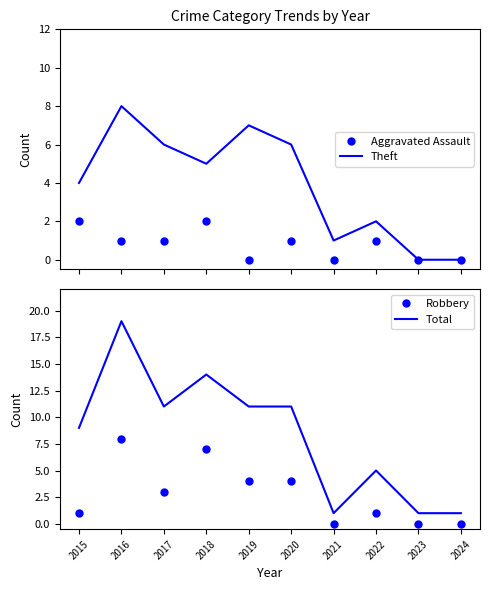

Is it true that Total equals 2 at 2024?

False